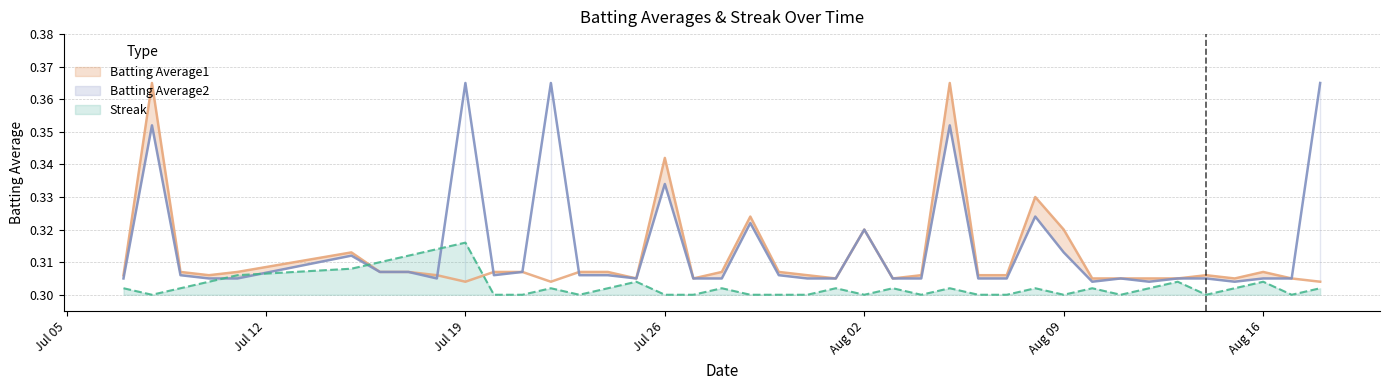

How many intersections are there between Batting Average2 and Batting Average1?

3